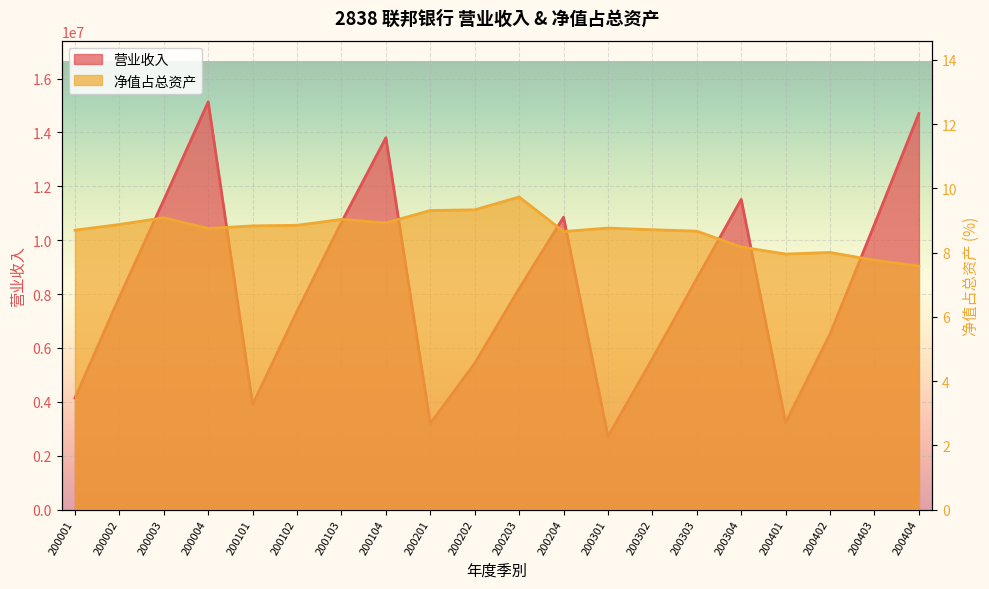

At which label does 营业收入 reach its peak?

200004